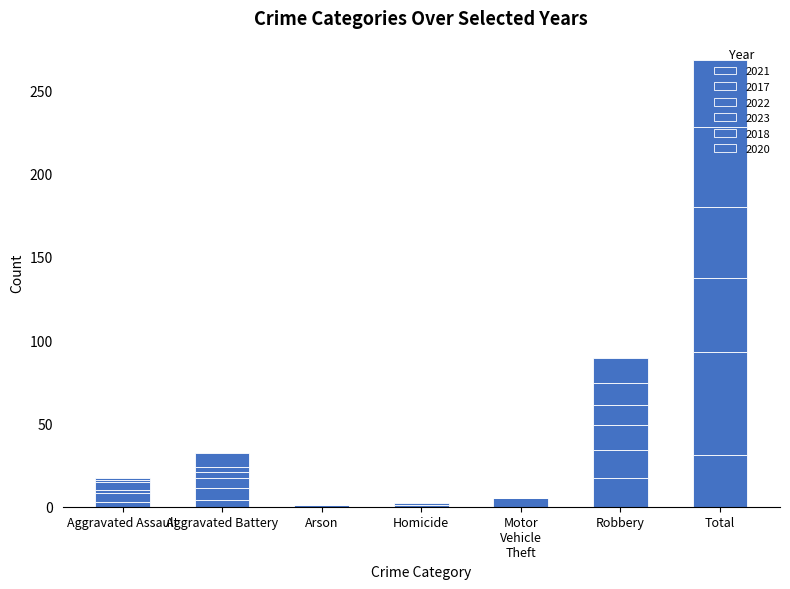

What is the difference between the 2023 values at Robbery and Homicide?

12